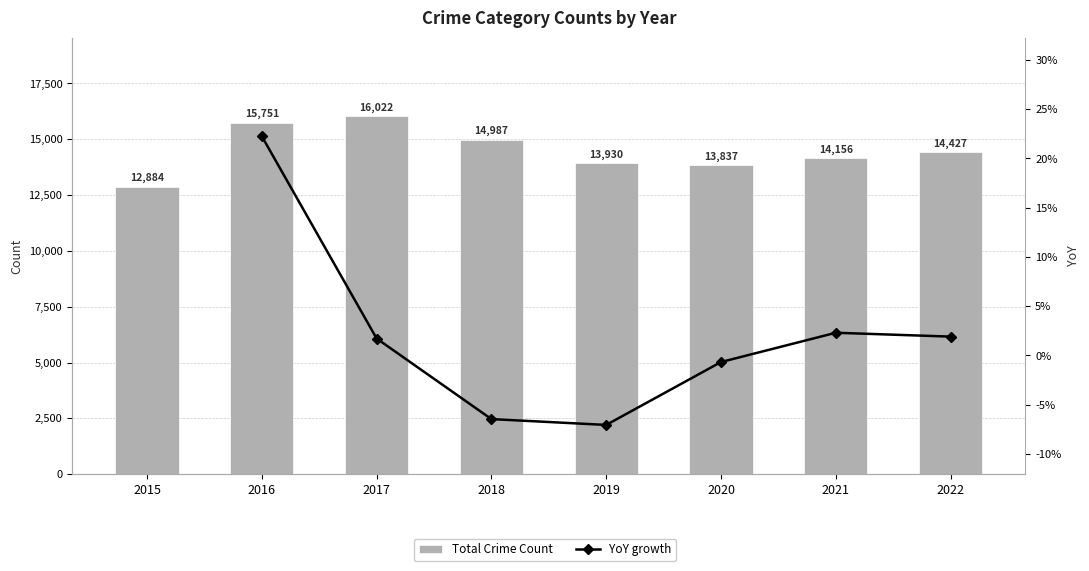

What is the value of the Total Crime Count bar at the 1st from the left?

12884.0